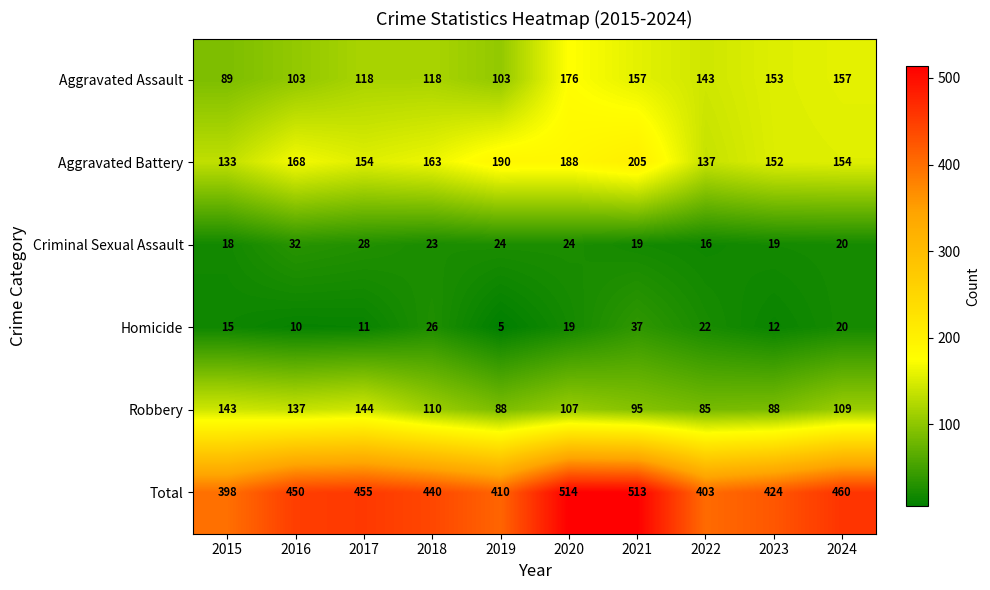

Which series changed the most between 2018 and 2019?

Total